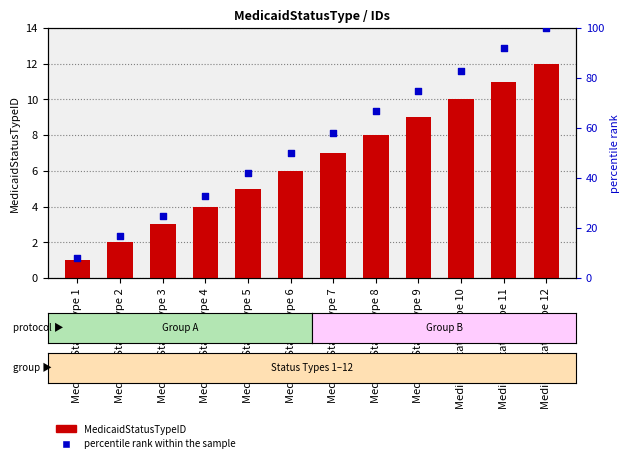

At which category is the sum across all series the highest?

MedicaidStatusType 12